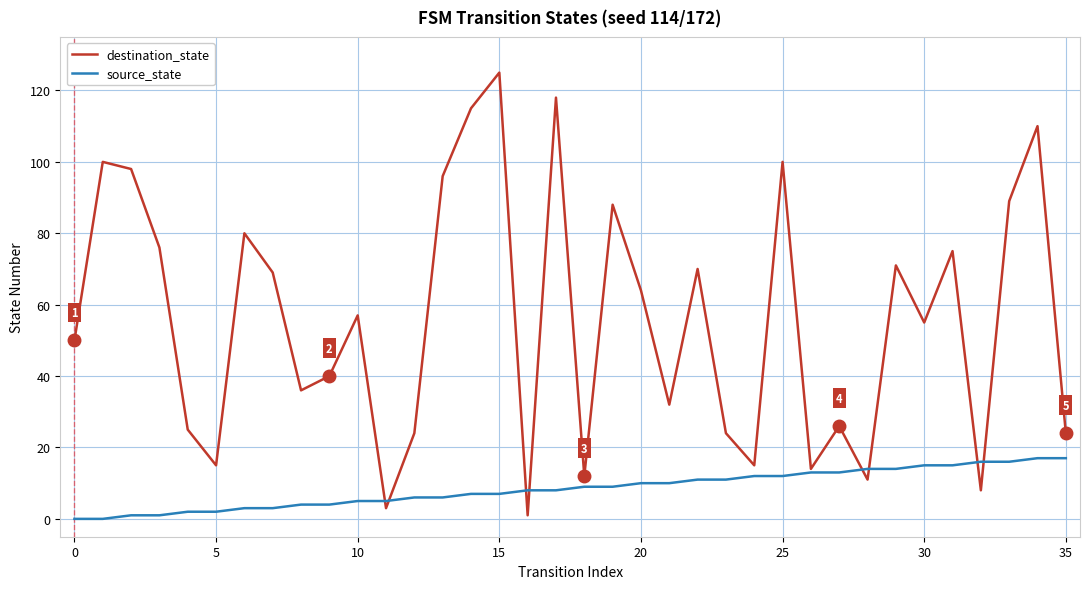

Which series has the widest spread of values?

destination_state